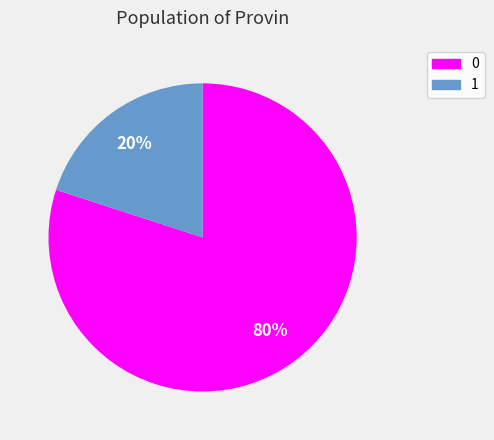

Do 1 and 0 together represent more than half of the pie?

Yes